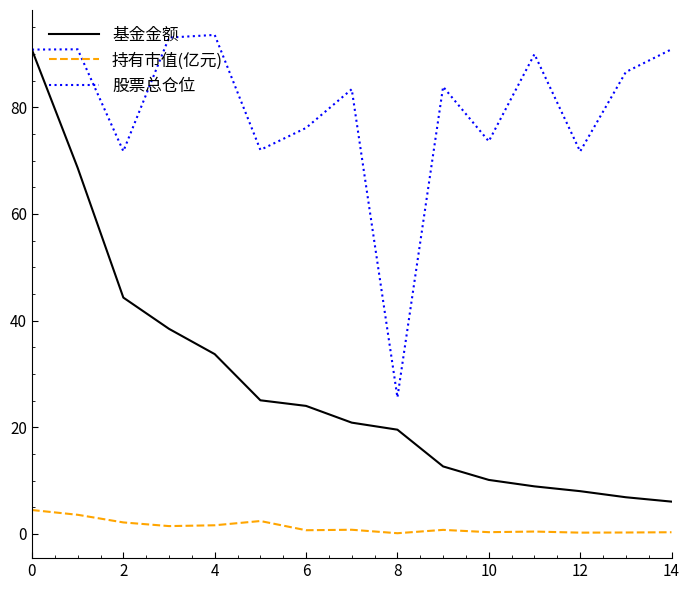

Does the chart have visible grid lines?

No